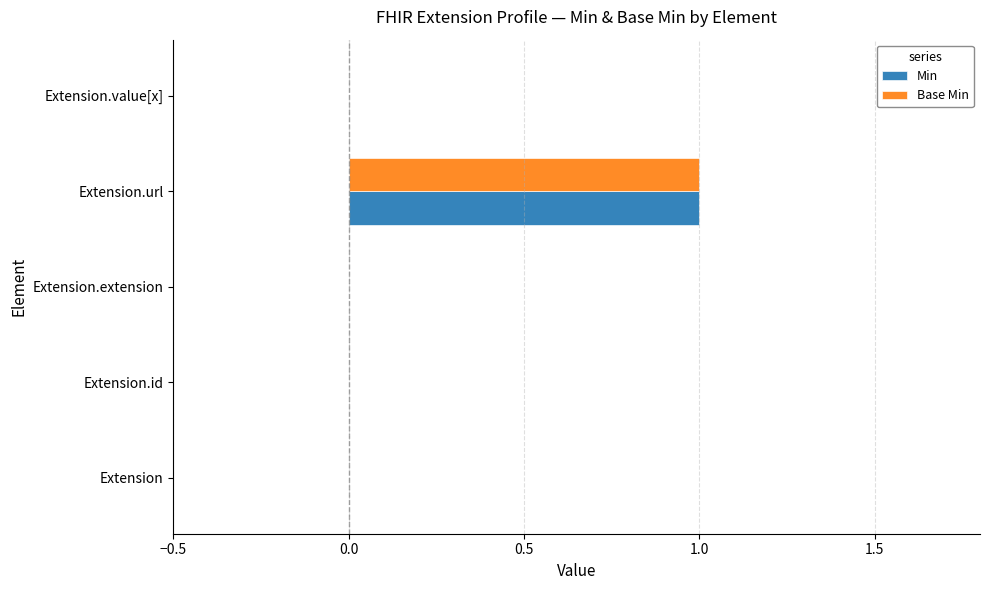

What are all the series names shown in the legend?

Min, Base Min